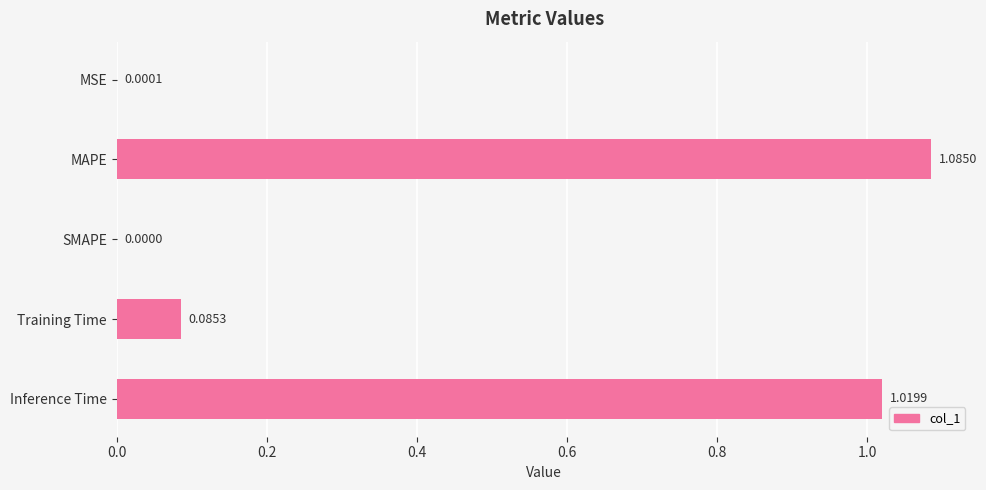

What is the change in value from MSE to MAPE?

+1.1